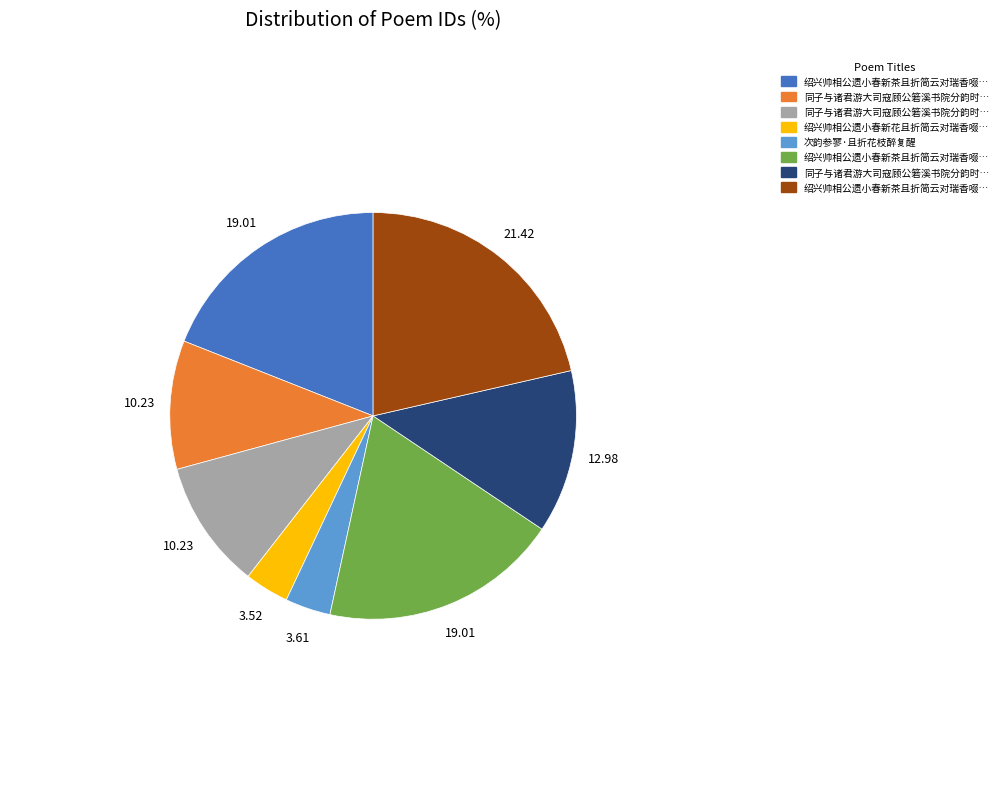

Is there a majority slice in this chart?

No